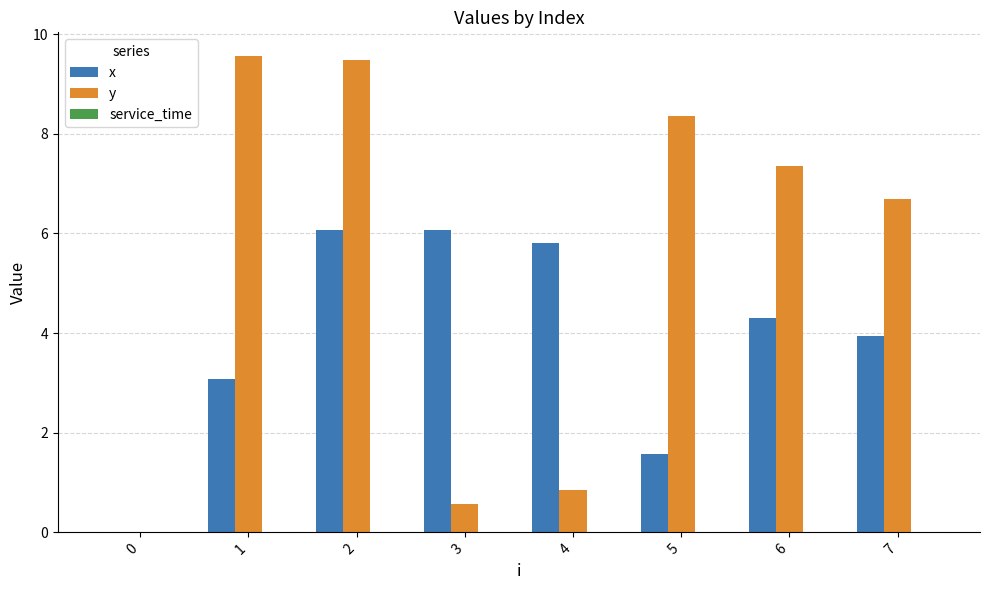

What is the maximum value for x?

6.1